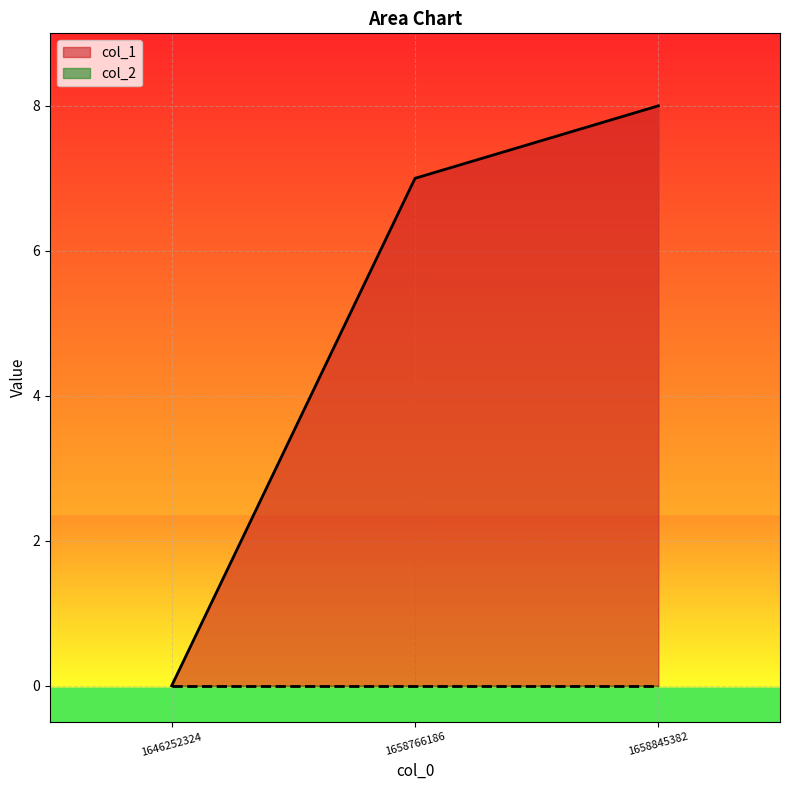

What is the difference between the values at 1658845382 and 1658766186?

1